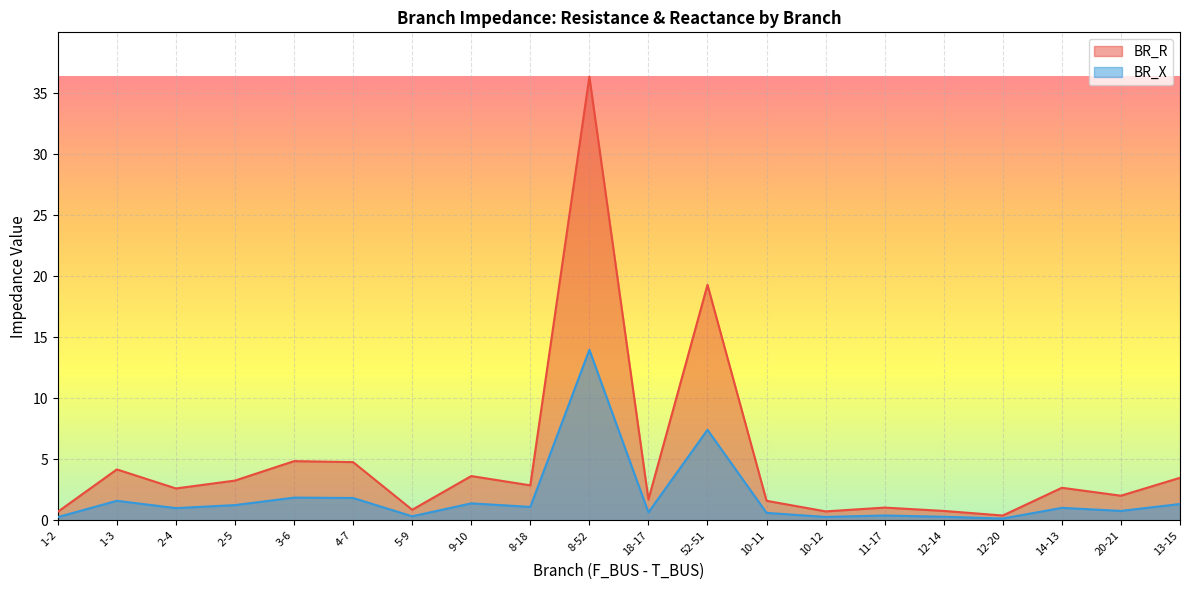

How many lines are shown in the chart?

2